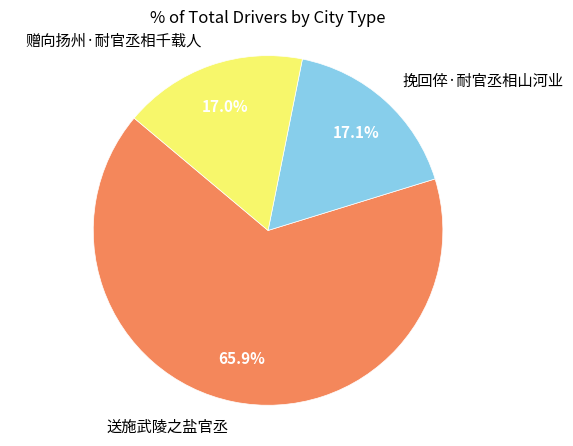

Approximately how many times larger is the value at 送施武陵之盐官丞 compared to 挽回倅·耐官丞相山河业?

3.9